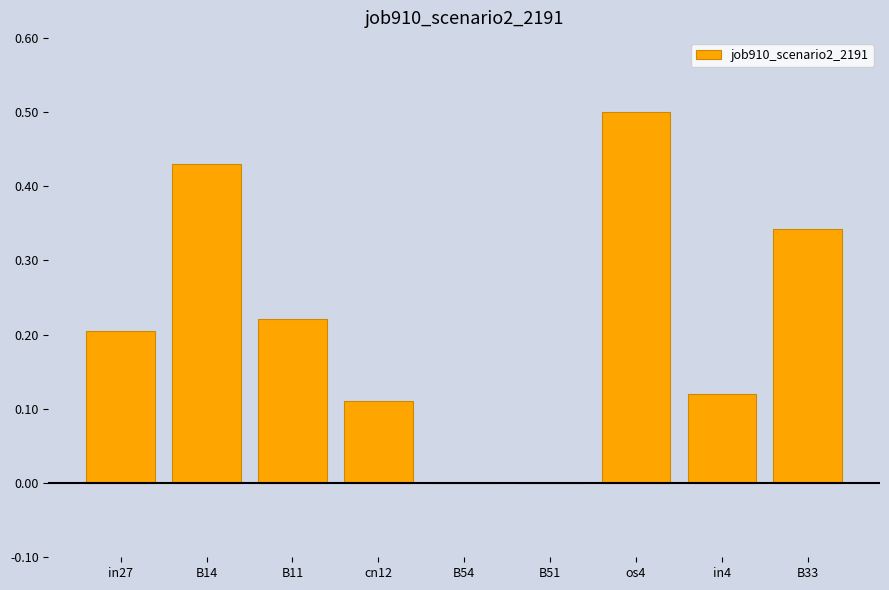

The chart shows a value of 0.2 at B51. True or false?

False